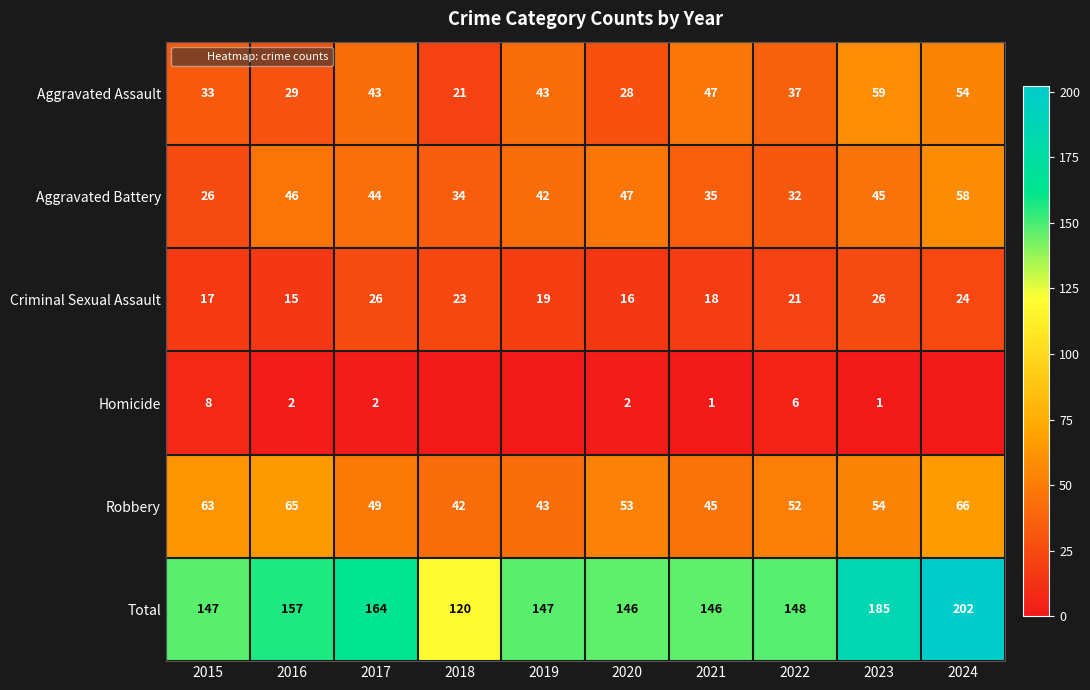

Where does the Homicide series first go above 2?

2015